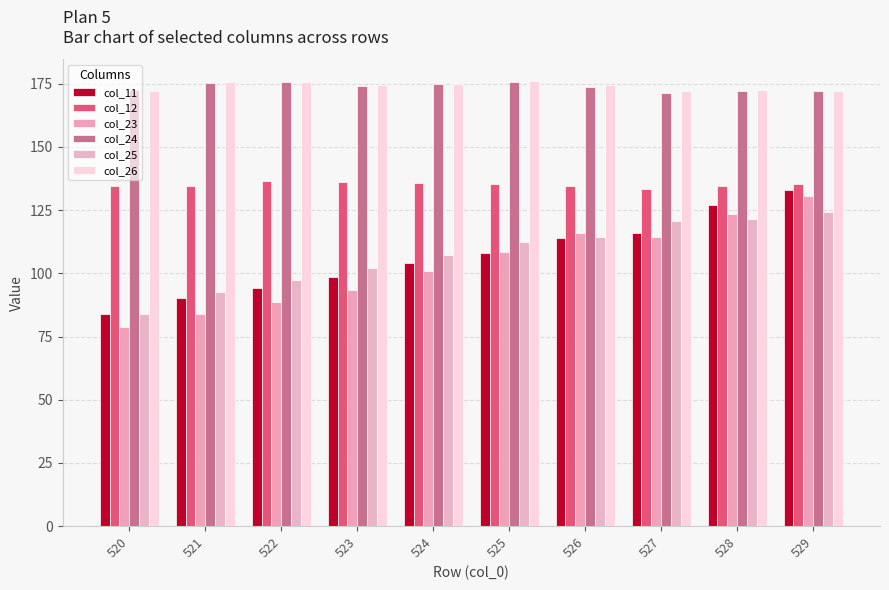

What is the highest value of the col_12 series?

136.6